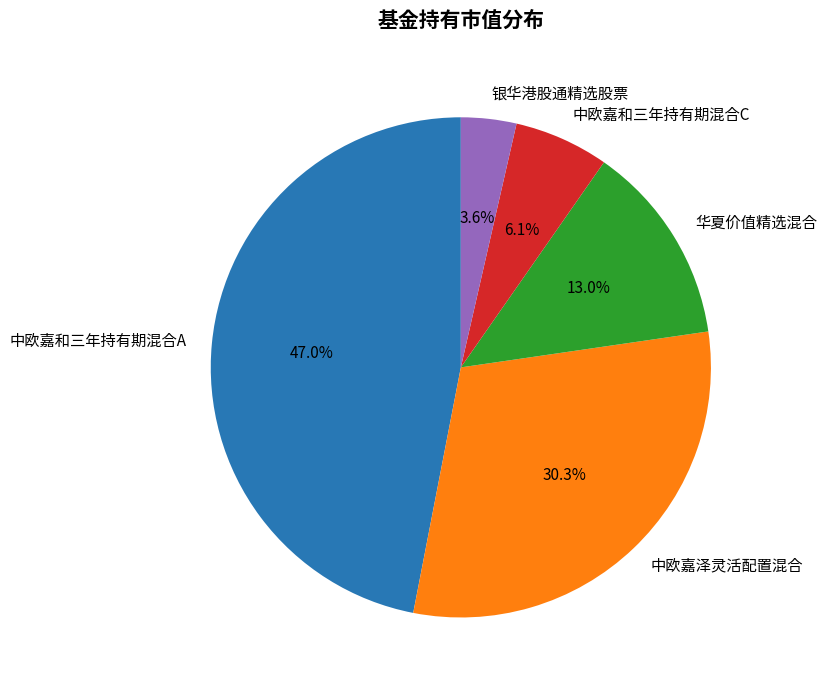

To the nearest percent, what is the combined percentage of 华夏价值精选混合 and 中欧嘉泽灵活配置混合?

43%